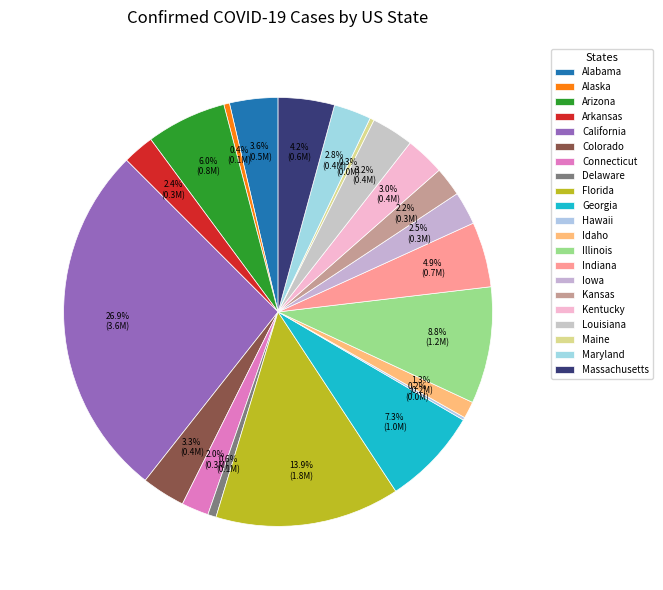

Count the number of slices in the pie.

21